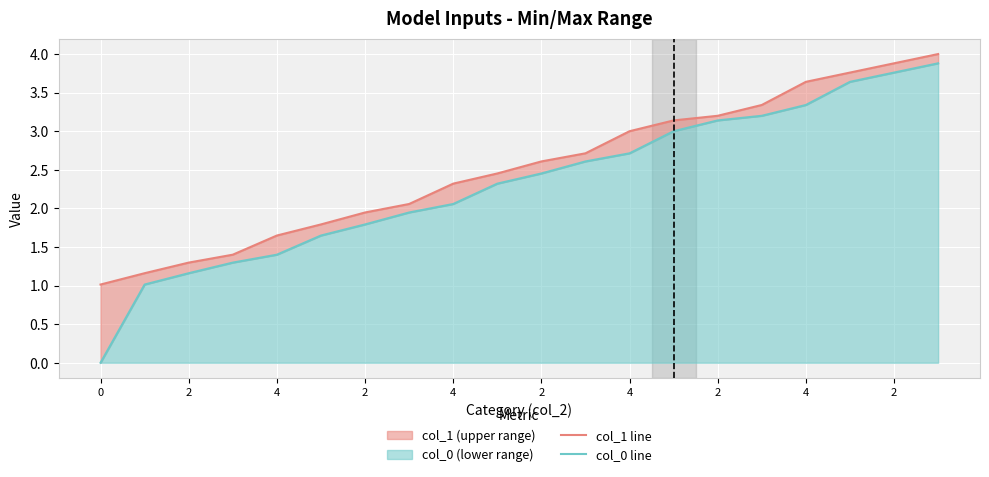

How many series are shown in this chart?

2